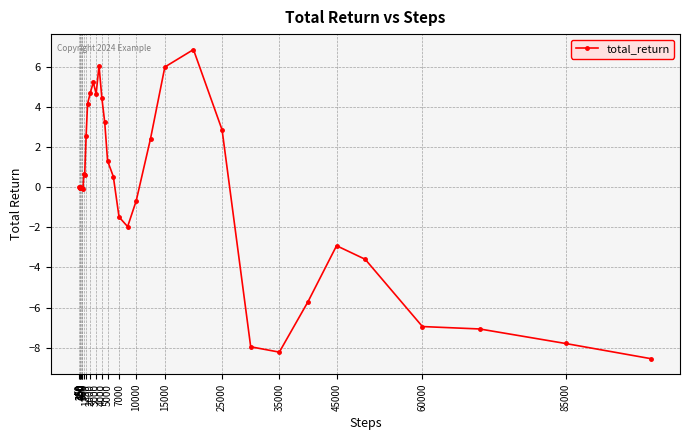

What is the value of the 10th point from the left?

-0.1